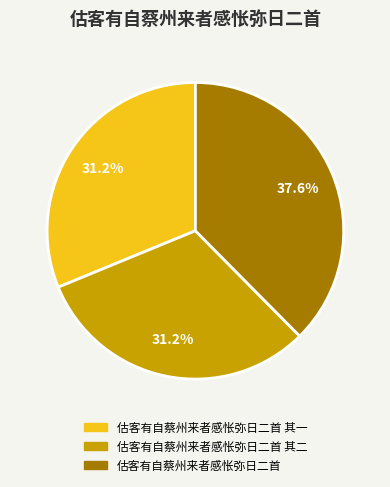

What is the largest slice in the pie chart?

估客有自蔡州来者感怅弥日二首